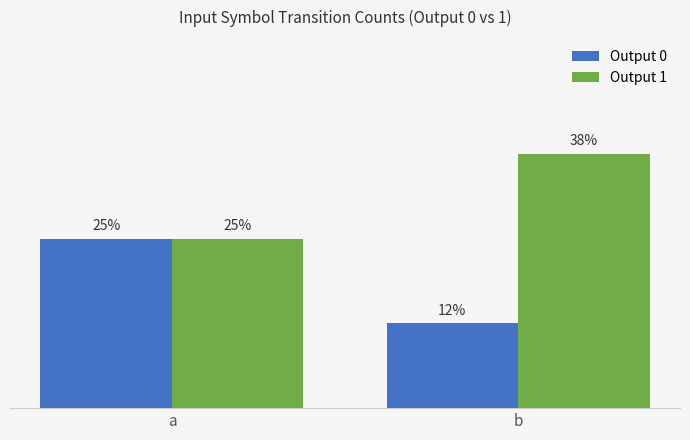

Between b and a, which is larger?

a